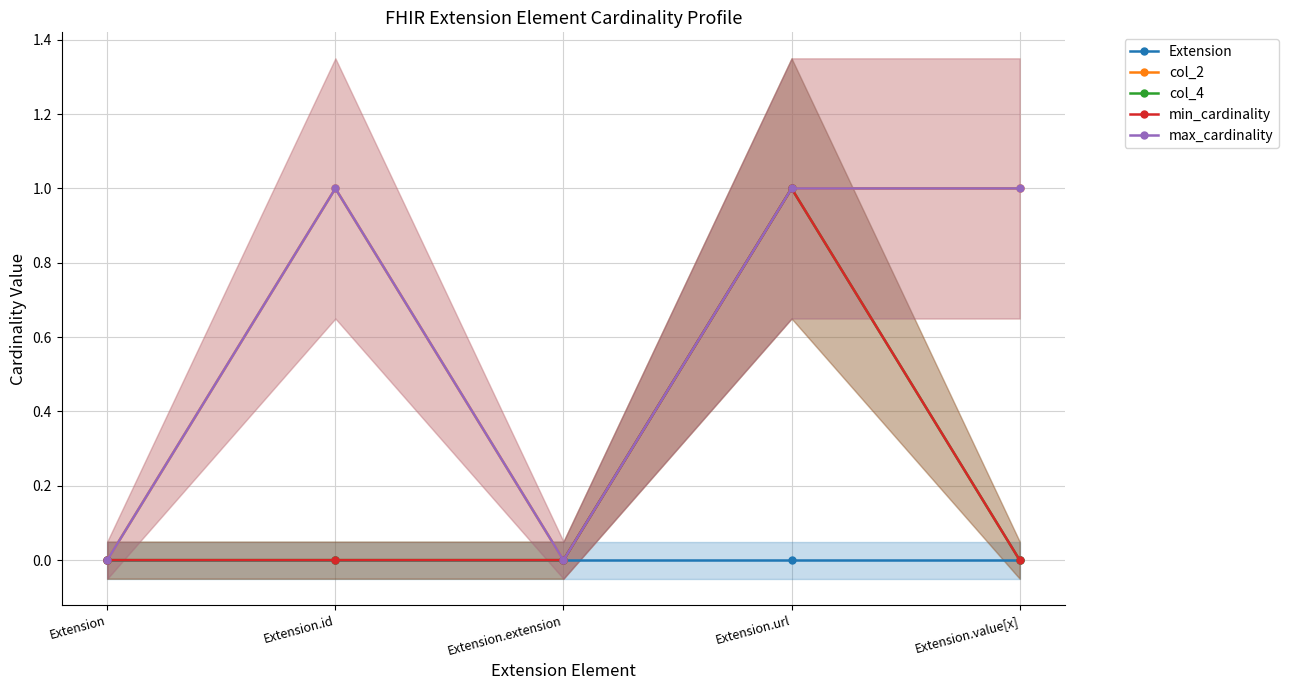

Rank the series by their maximum value, from lowest to highest.

Extension, col_2, col_4, min_cardinality, max_cardinality